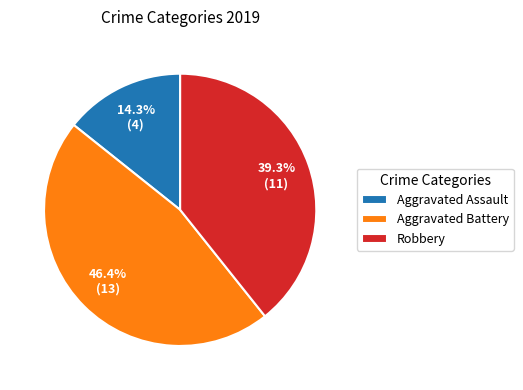

What percentage is the Robbery slice, to the nearest percent?

39%